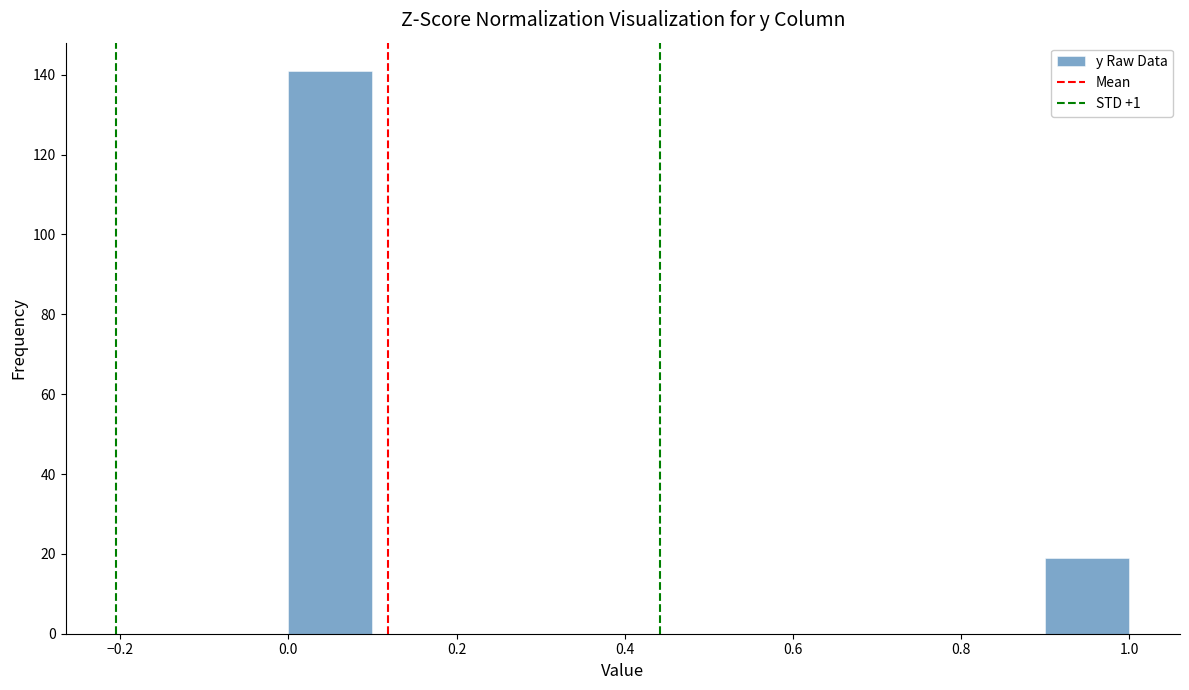

Reading left to right, list every bar in this chart as the range it spans on the x-axis followed by its height. The values are not printed on the chart, so give them approximately, as read against the axis.

0.0 to 0.1: 142
0.1 to 0.2: 0
0.2 to 0.3: 0
0.3 to 0.4: 0
0.4 to 0.5: 0
0.5 to 0.6: 0
0.6 to 0.7: 0
0.7 to 0.8: 0
0.8 to 0.9: 0
0.9 to 1.0: 20